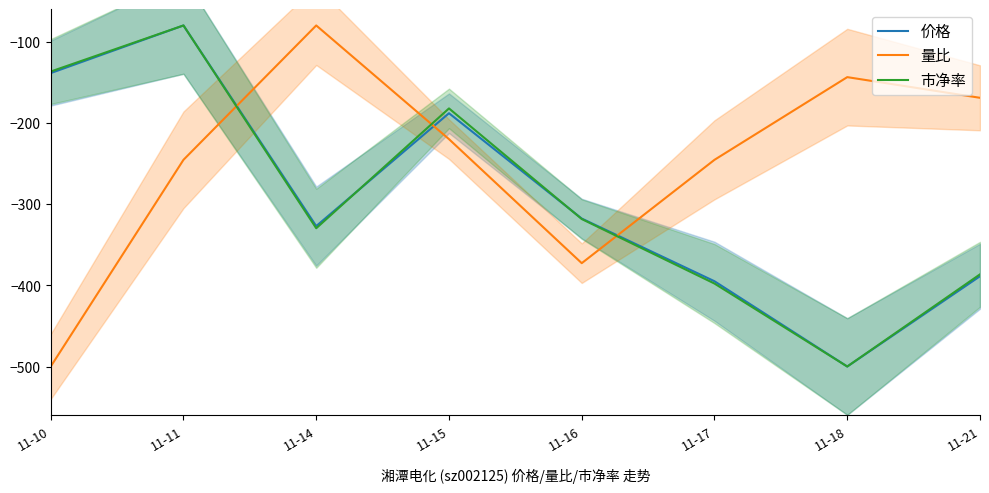

What is the average value of the 市净率 series?

-291.4